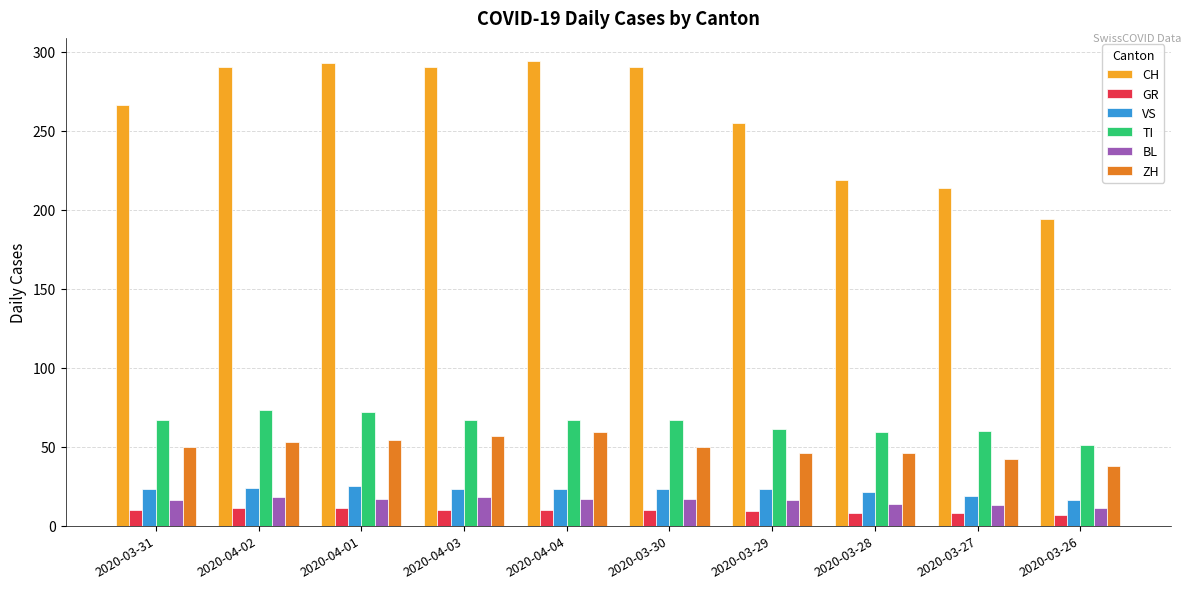

How many bars are there in total?

60